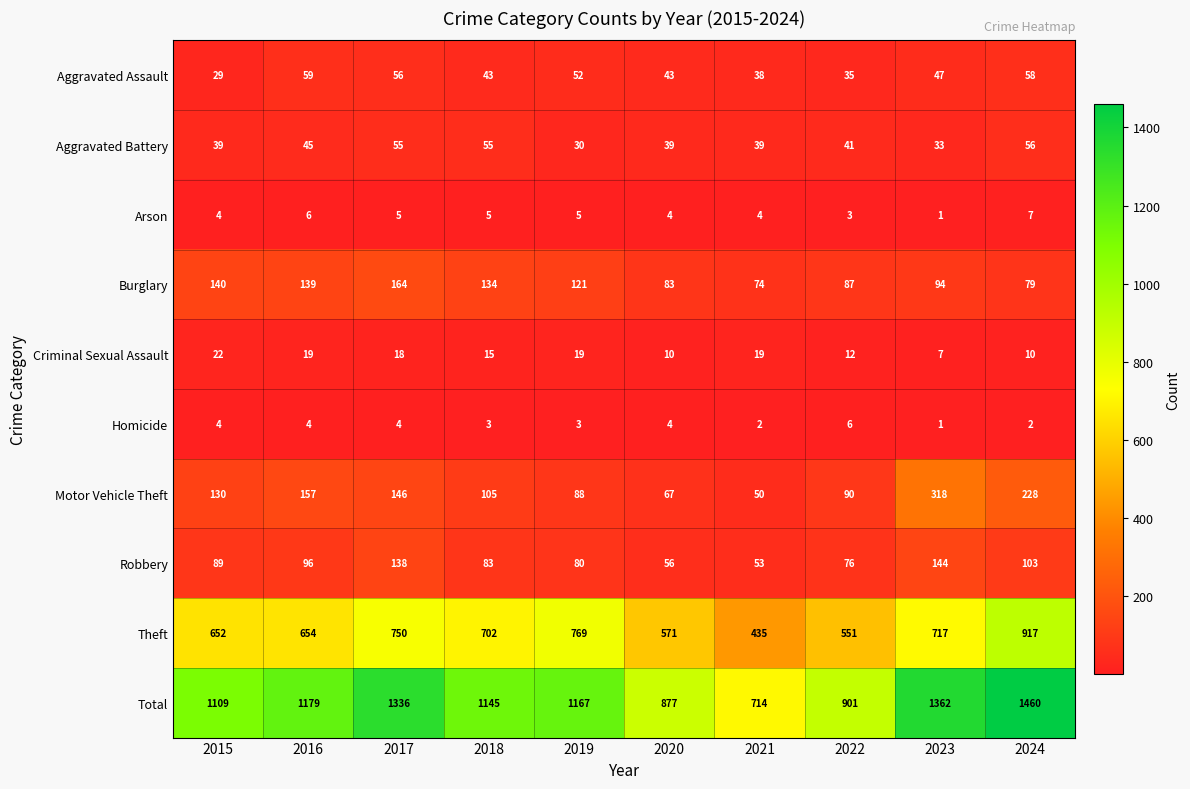

Which label corresponds to the smallest value in the chart?

2023